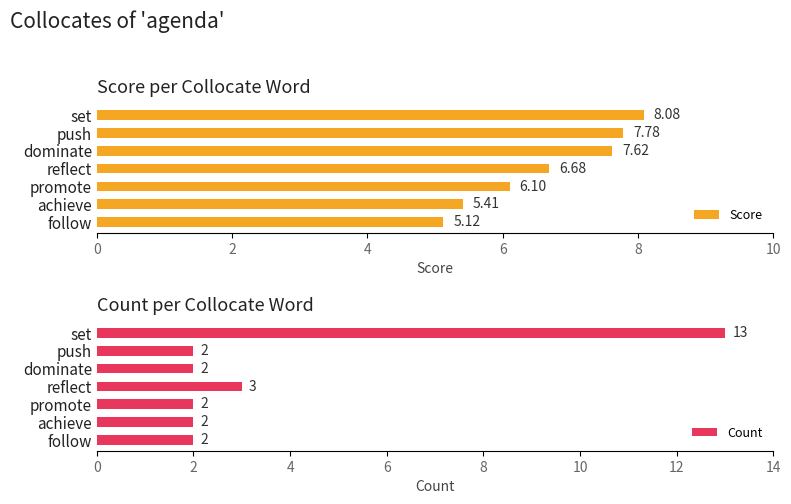

The value of Score at dominate is 1.6. True or false?

False